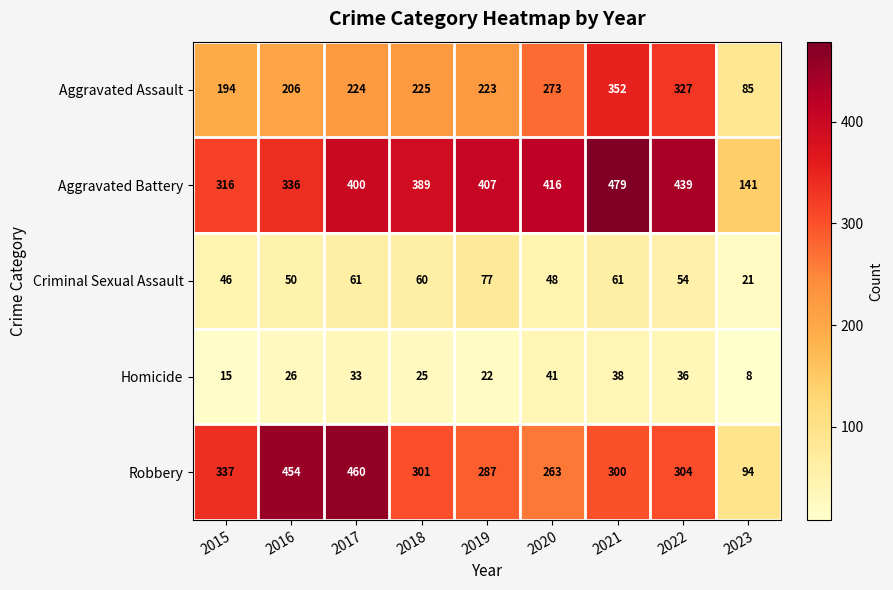

The Aggravated Assault series shows 59 at 2016. True or false?

False